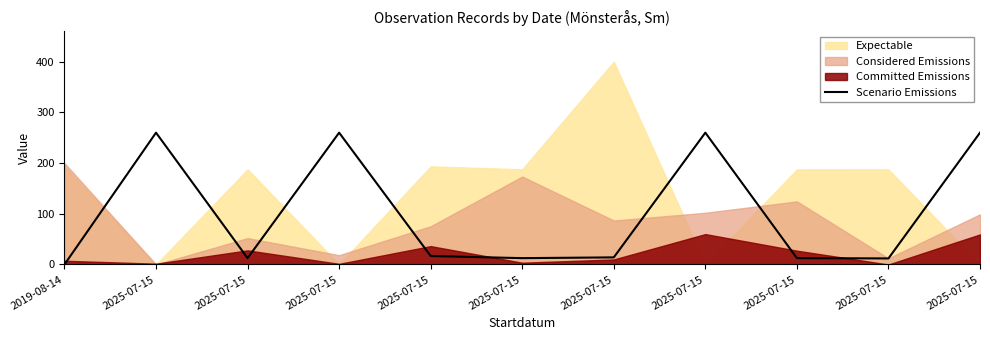

At which category does the chart reach its minimum across all series?

2019-08-14